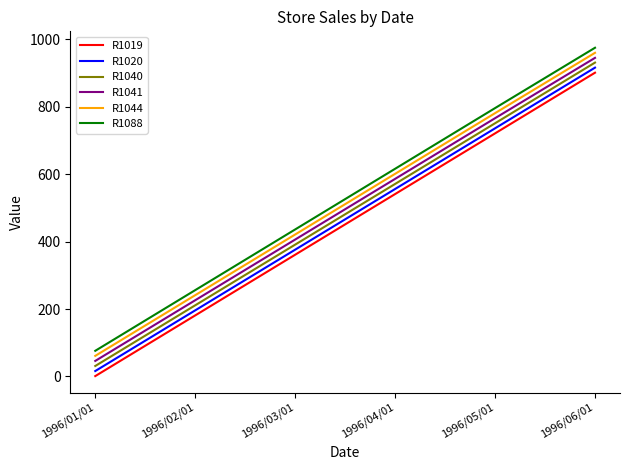

Which label corresponds to the largest value in the chart?

1996/06/01